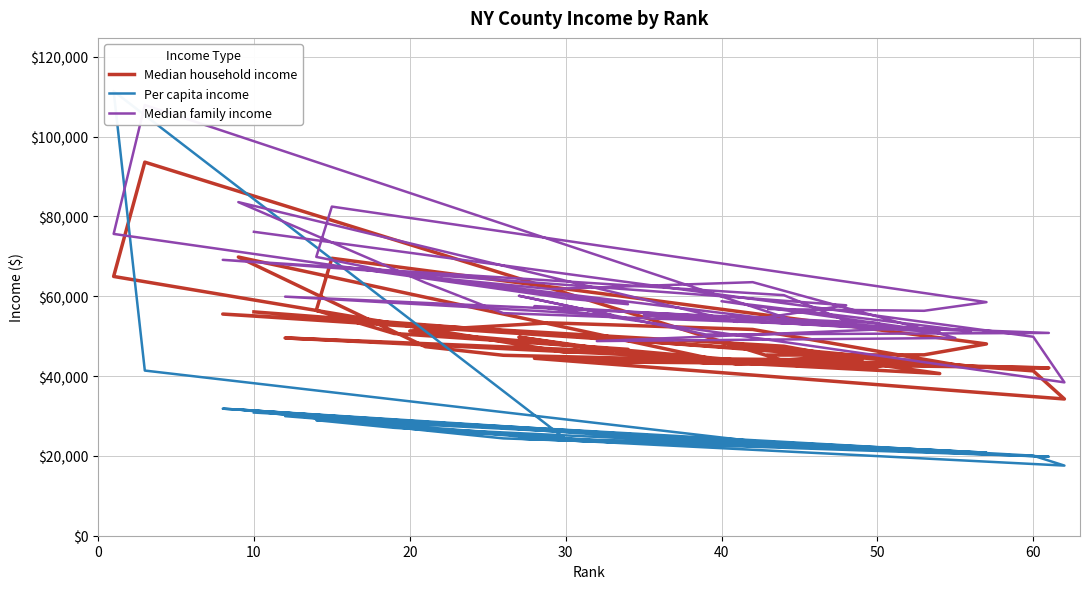

The value of Median household income at 20 is 18196. True or false?

False